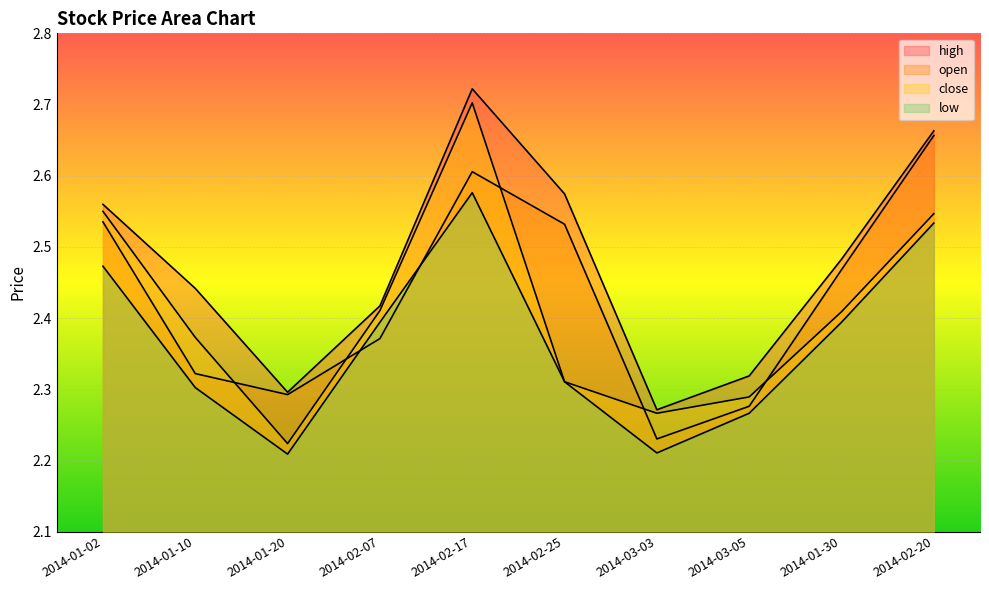

Which series has the largest total across all categories?

high